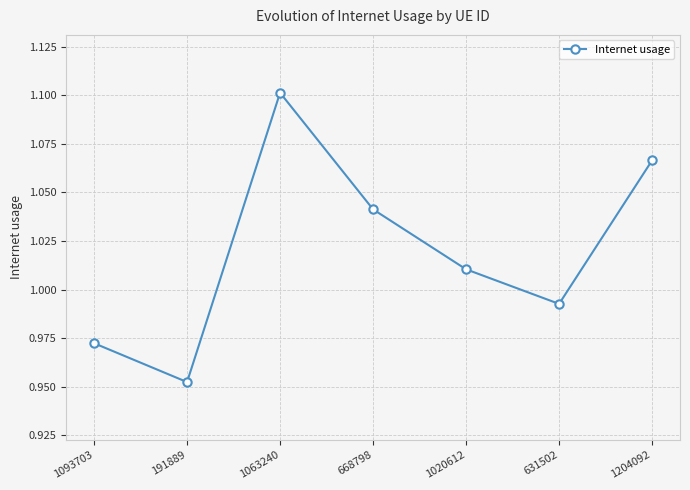

What is the label of the 1st point from the right?

1204092